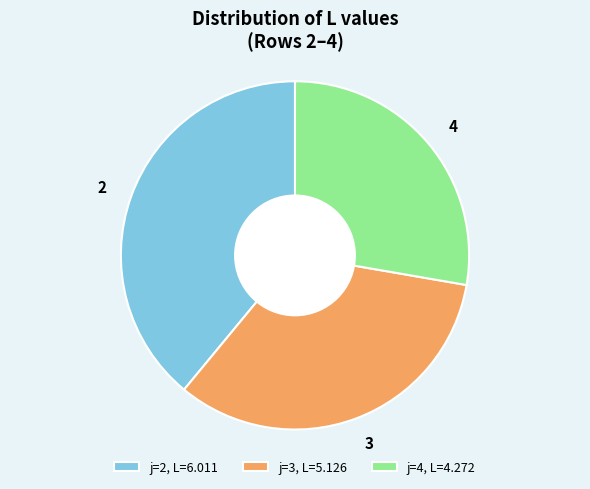

What is the ratio of the value at 3 to the value at 2?

0.9